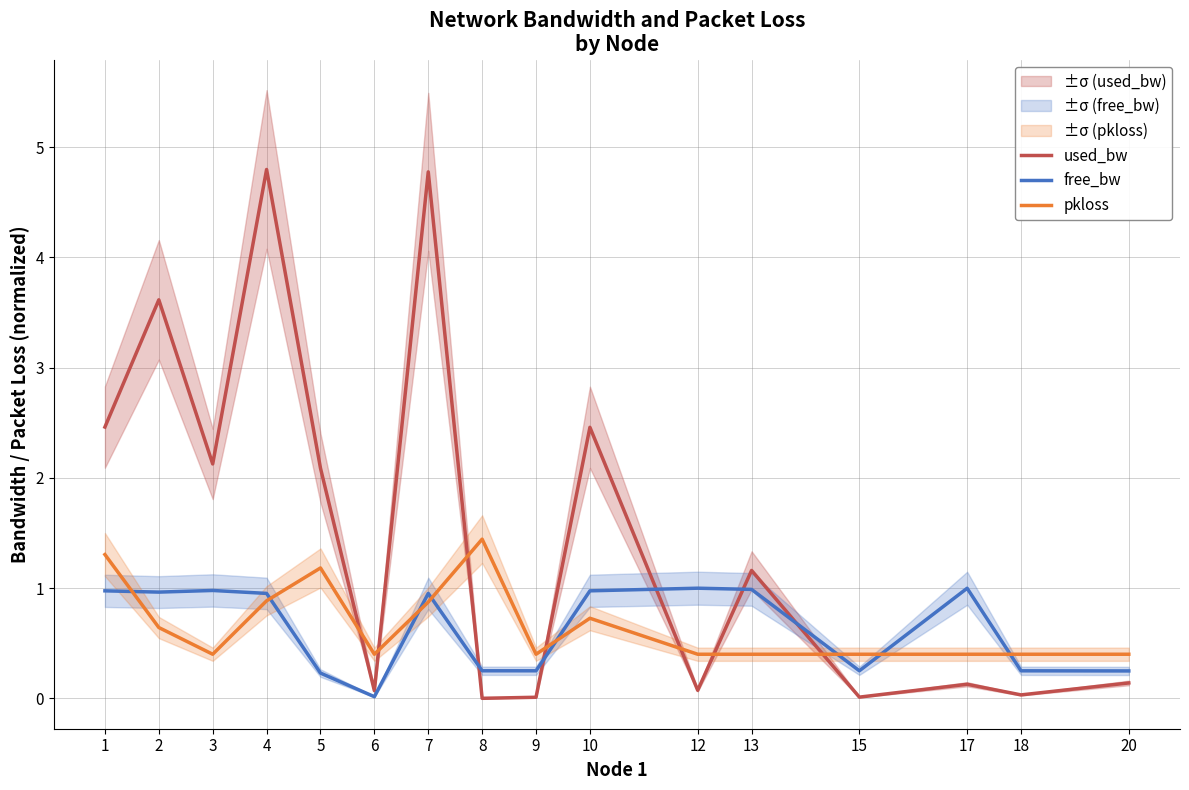

Does the chart display data point markers on the line(s)?

No